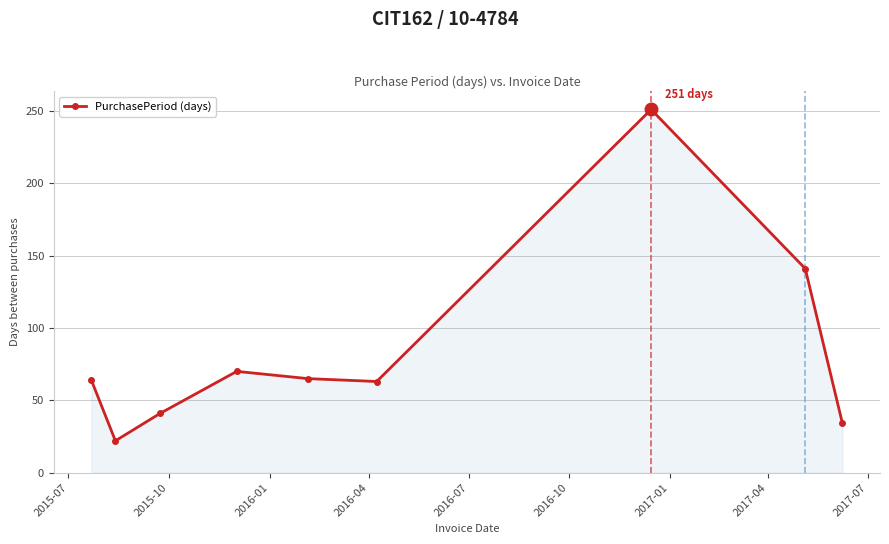

What is the maximum value shown in the chart?

251